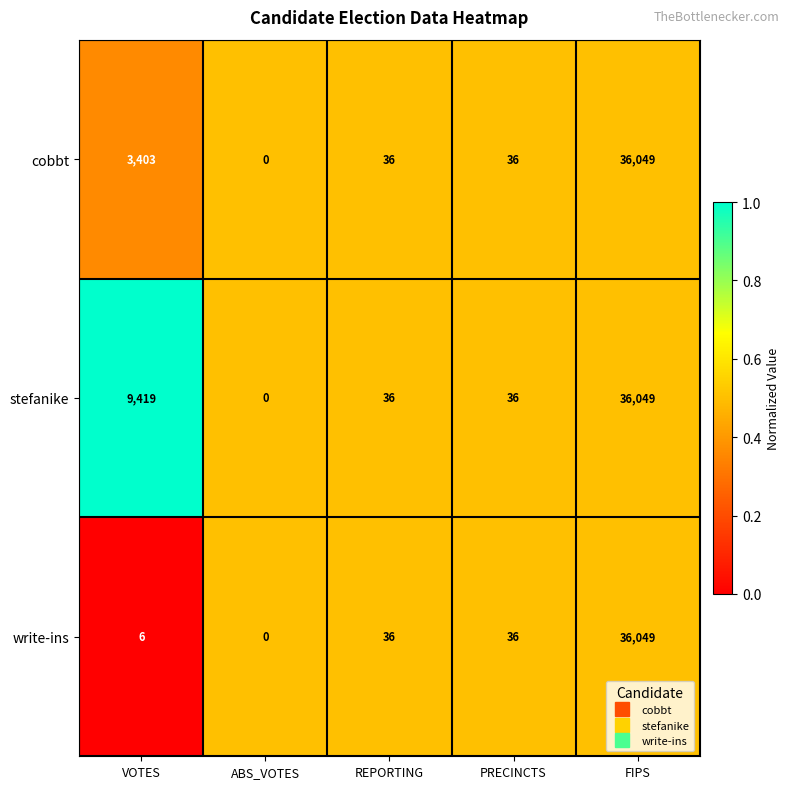

List the series in order of their overall mean, highest first.

stefanike, cobbt, write-ins